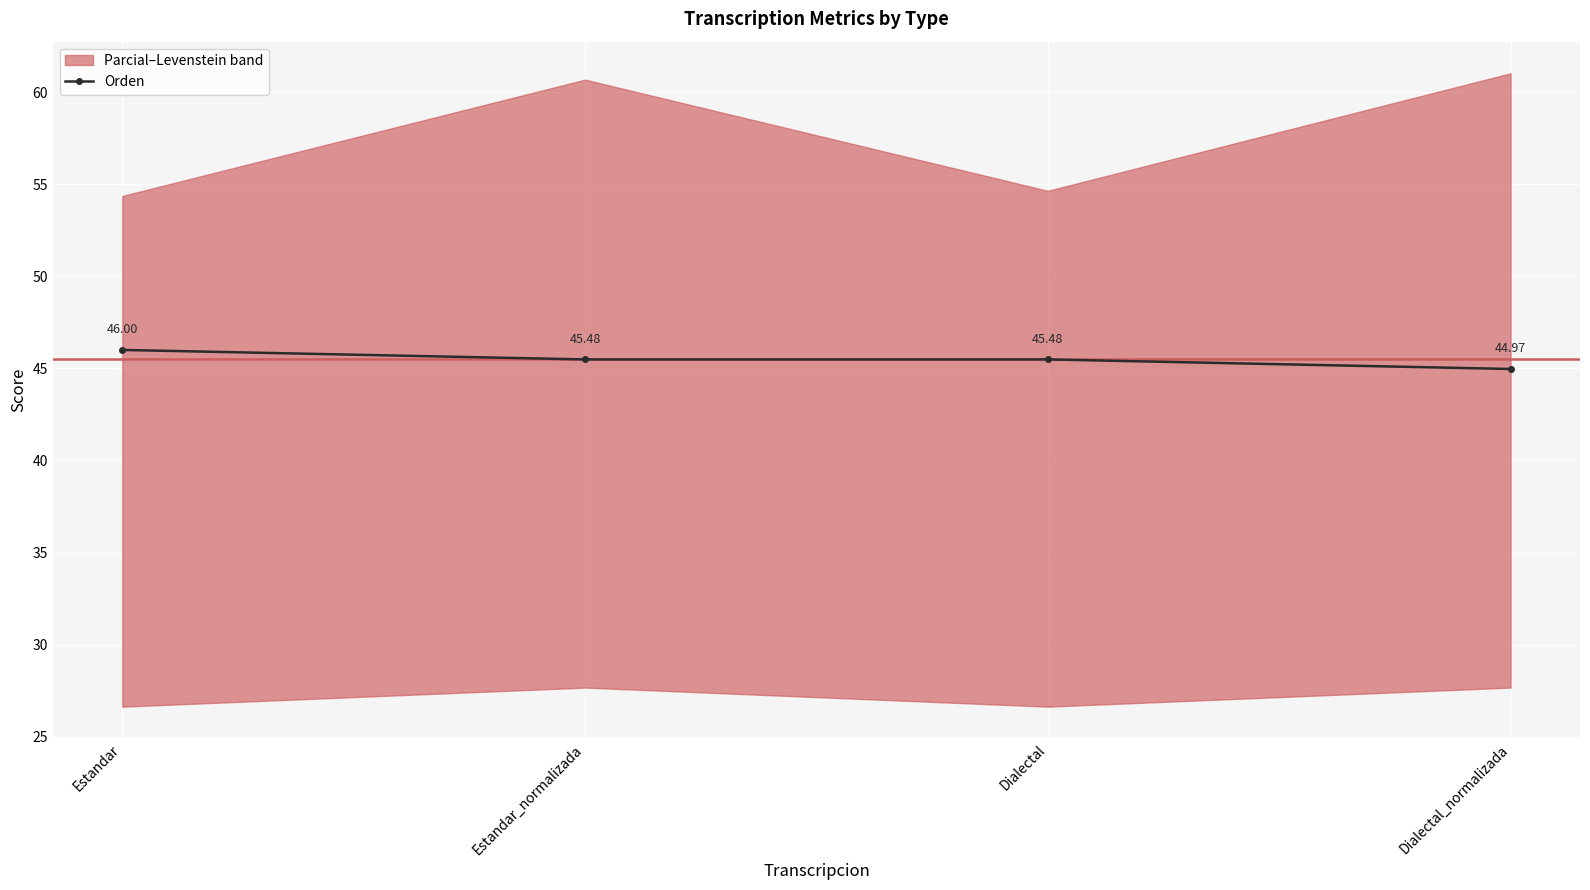

How many values in the Orden series exceed 45?

3